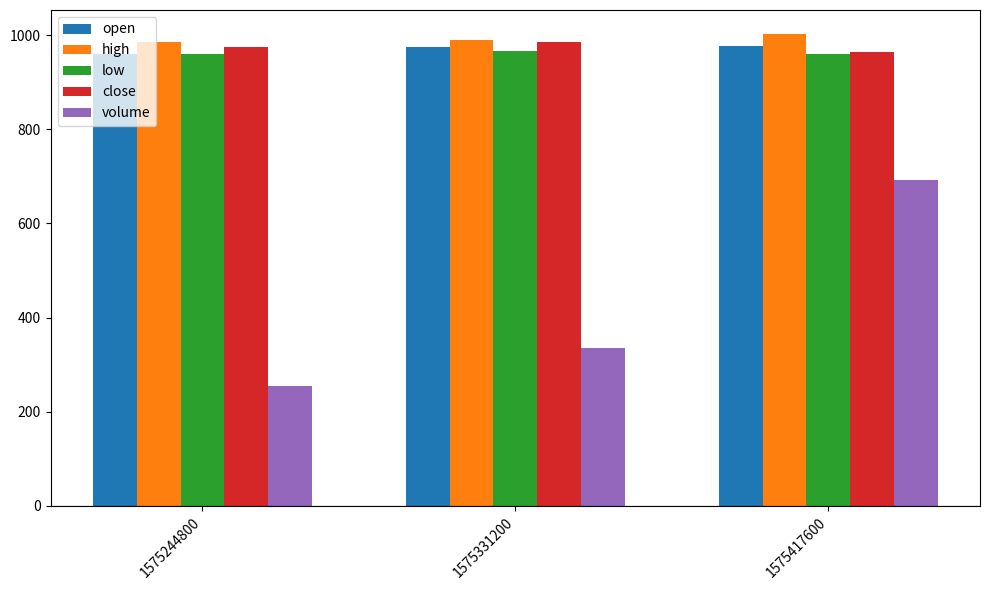

What is the value of the high bar at the 1st from the left?

986.2